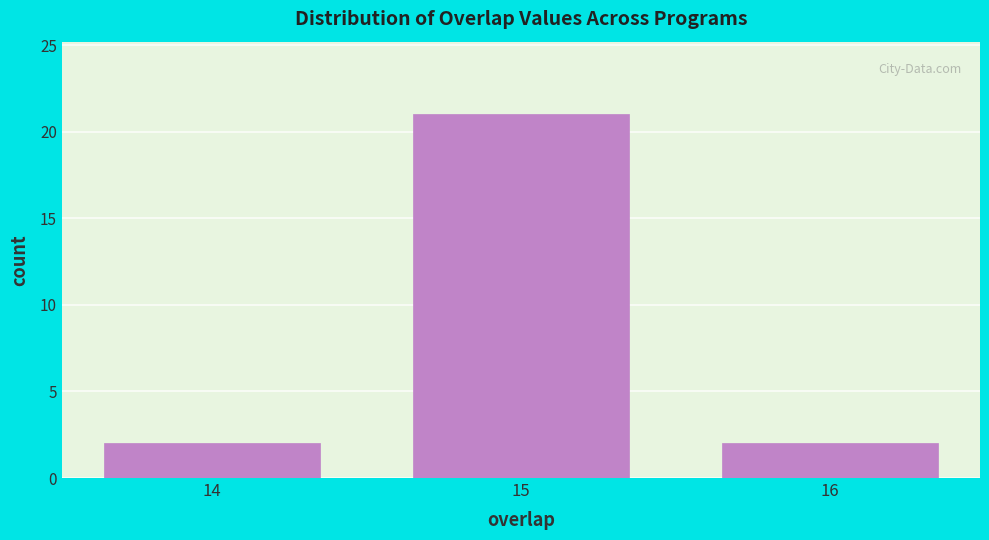

Reading left to right, transcribe this chart: for each bar, give the range it covers on the x-axis and its height. The values are not printed on the chart, so give them approximately, as read against the axis.

13.5 to 14.5: 2
14.5 to 15.5: 21
15.5 to 16.5: 2